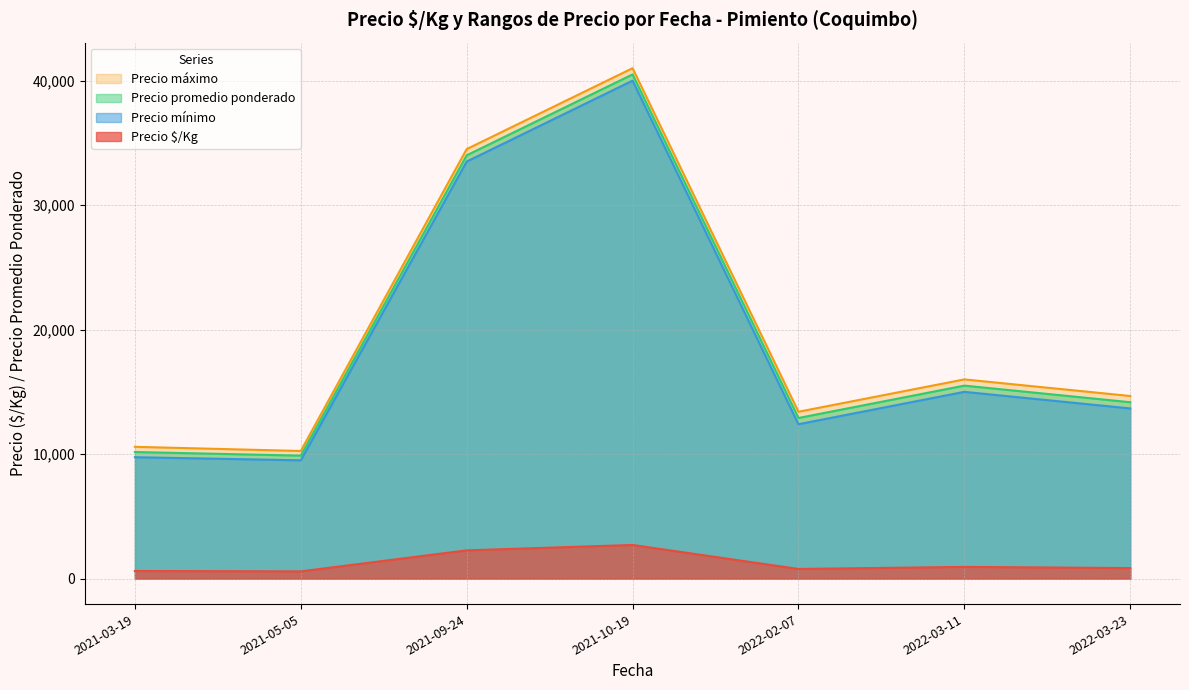

True or false: Precio máximo and Precio mínimo intersect in this chart.

False